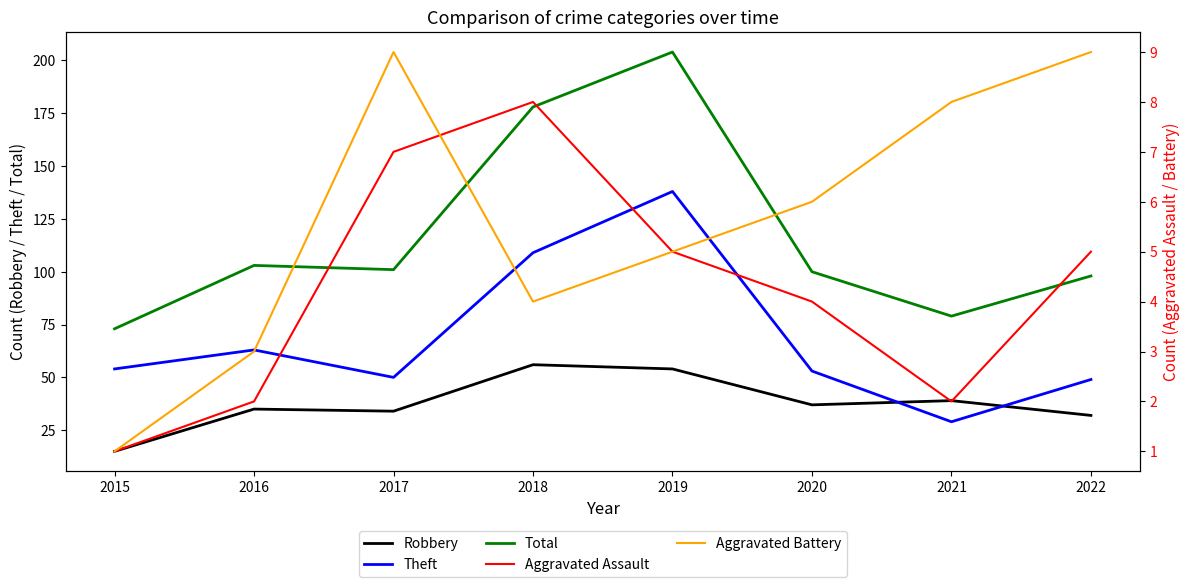

What is the spread (max minus min) of values at 2018?

174